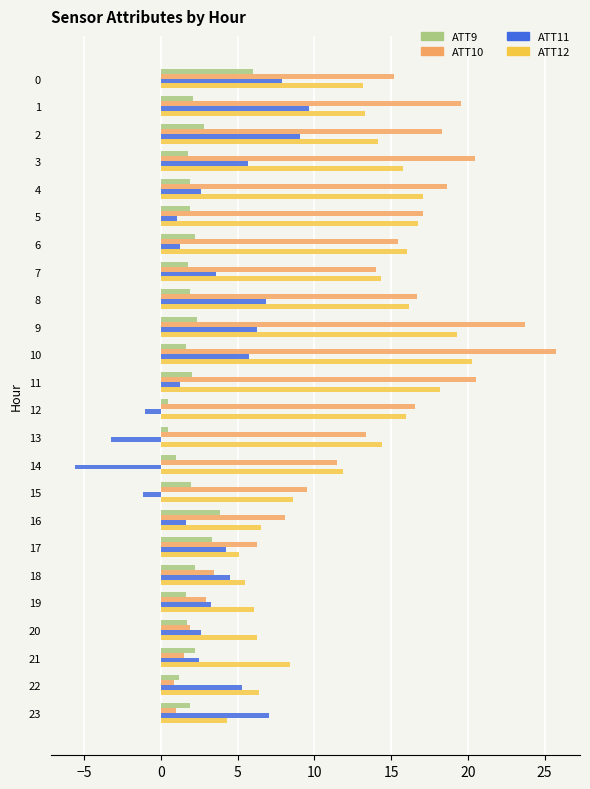

At which category is the sum across all series the highest?

10